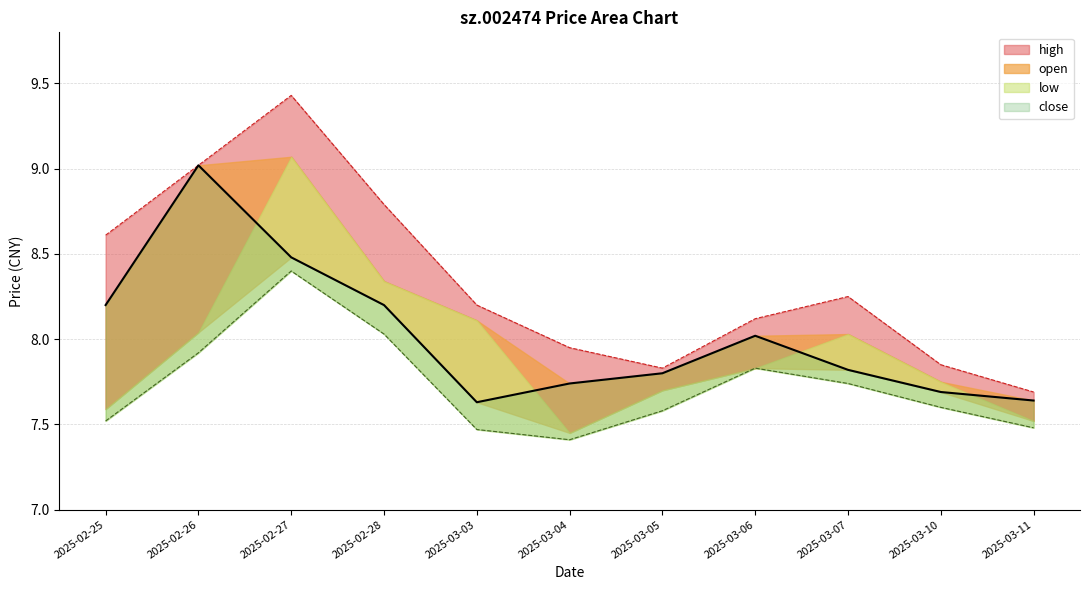

True or false: high has more than 1 points higher than both neighbors.

True